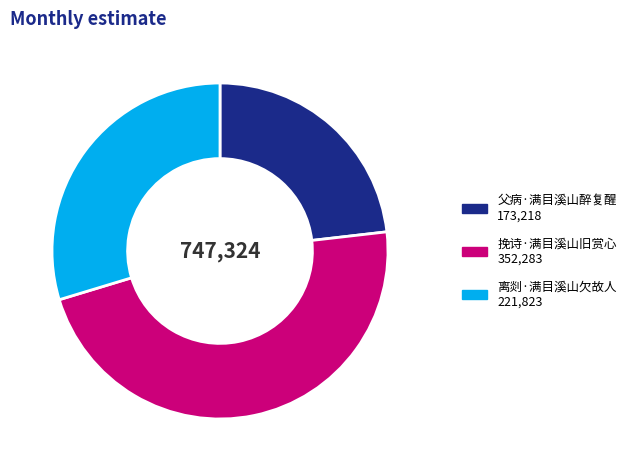

Which category has the biggest portion of the pie?

挽诗·满目溪山旧赏心